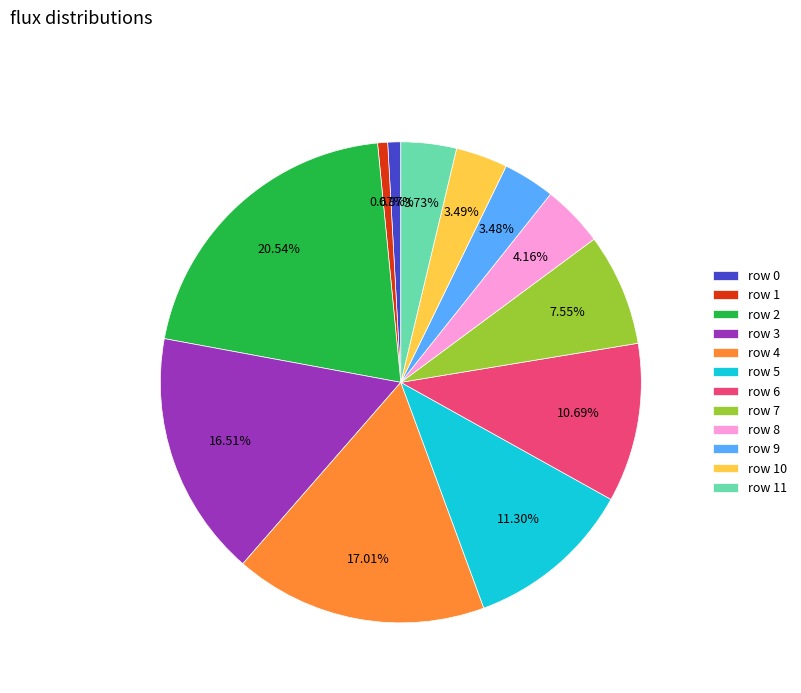

Is there a majority slice in this chart?

No